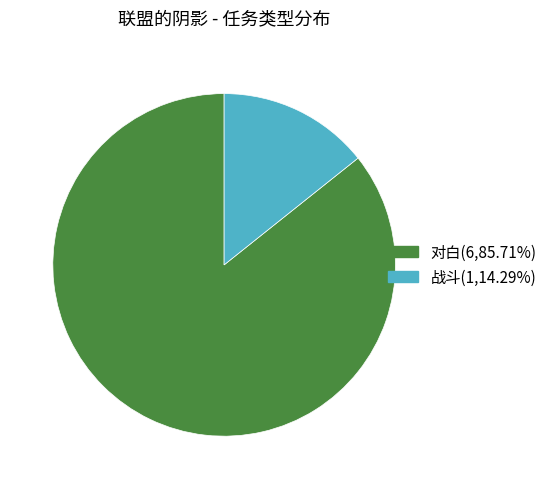

Combined, do 战斗 and 对白 account for over 50%?

Yes